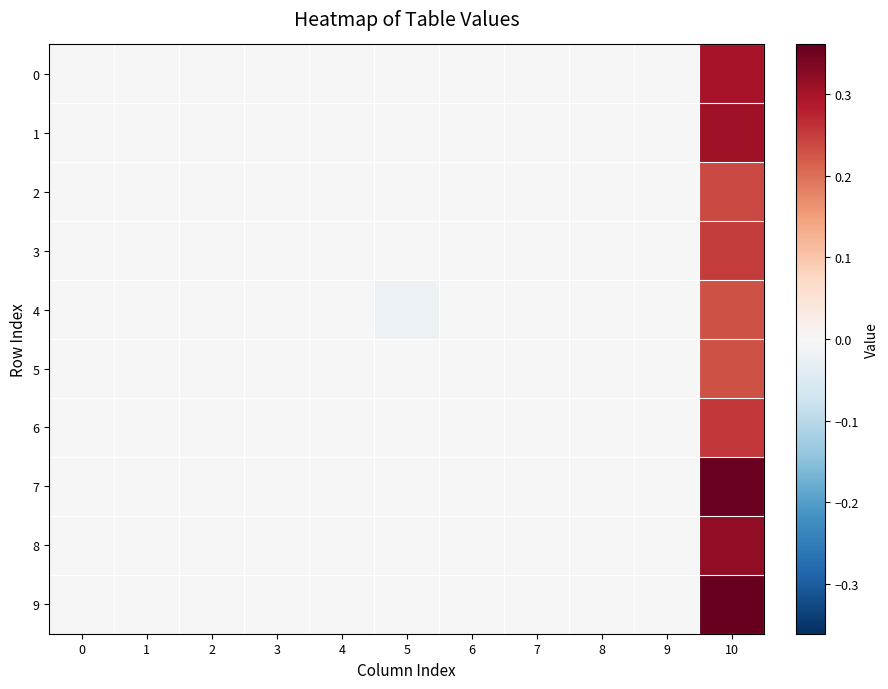

Reading left to right, extract all data points from this chart.

0: 0=0.0	1=0.0	2=0.0	3=0.0	4=0.0	5=0.0	6=0.0	7=0.0	8=0.0	9=0.0	10=0.3
1: 0=0.0	1=0.0	2=0.0	3=0.0	4=0.0	5=0.0	6=0.0	7=0.0	8=0.0	9=0.0	10=0.3
2: 0=0.0	1=0.0	2=0.0	3=0.0	4=0.0	5=0.0	6=0.0	7=0.0	8=0.0	9=0.0	10=0.2
3: 0=0.0	1=0.0	2=0.0	3=0.0	4=0.0	5=0.0	6=0.0	7=0.0	8=0.0	9=0.0	10=0.3
4: 0=0.0	1=0.0	2=0.0	3=0.0	4=0.0	5=-0.0	6=0.0	7=0.0	8=0.0	9=0.0	10=0.2
5: 0=0.0	1=0.0	2=0.0	3=0.0	4=0.0	5=0.0	6=0.0	7=0.0	8=0.0	9=0.0	10=0.2
6: 0=0.0	1=0.0	2=0.0	3=0.0	4=0.0	5=0.0	6=0.0	7=0.0	8=0.0	9=0.0	10=0.3
7: 0=0.0	1=0.0	2=0.0	3=0.0	4=0.0	5=0.0	6=0.0	7=0.0	8=0.0	9=0.0	10=0.4
8: 0=0.0	1=0.0	2=0.0	3=0.0	4=0.0	5=0.0	6=0.0	7=0.0	8=0.0	9=0.0	10=0.3
9: 0=0.0	1=0.0	2=0.0	3=0.0	4=0.0	5=0.0	6=0.0	7=0.0	8=0.0	9=0.0	10=0.4